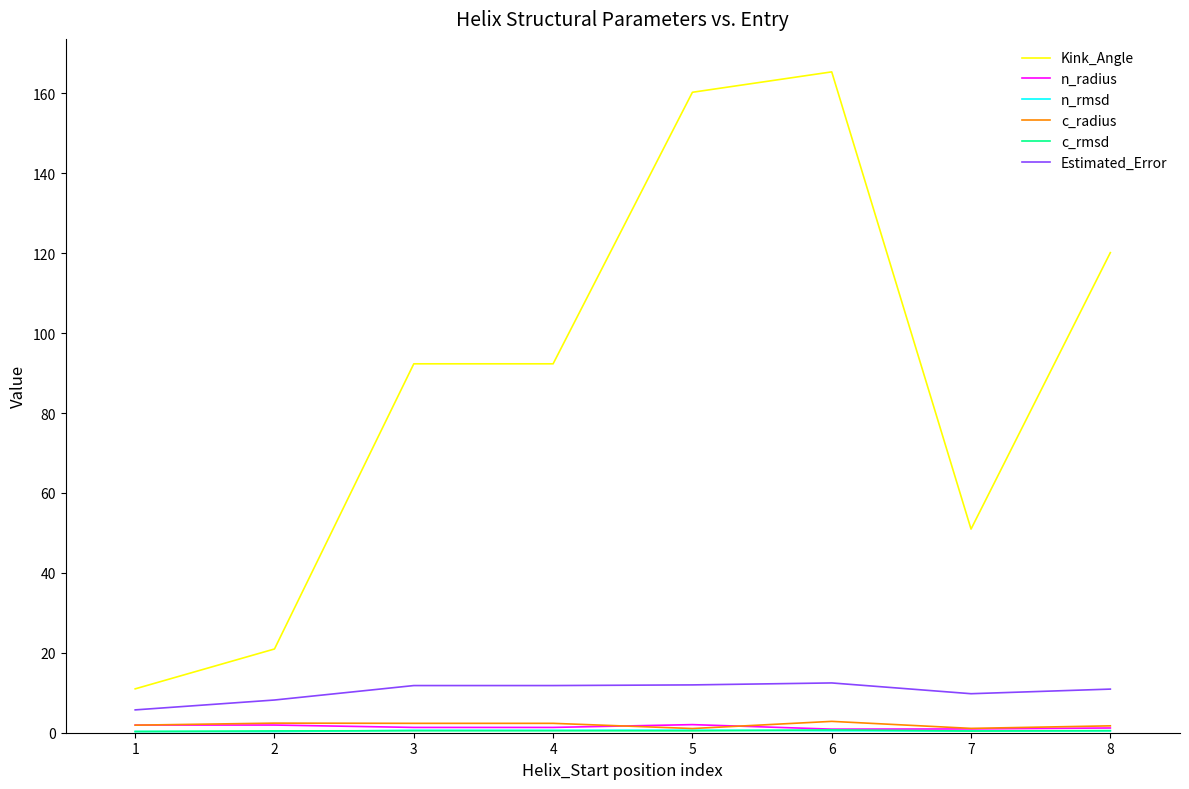

Which series has the largest range (max minus min)?

Kink_Angle